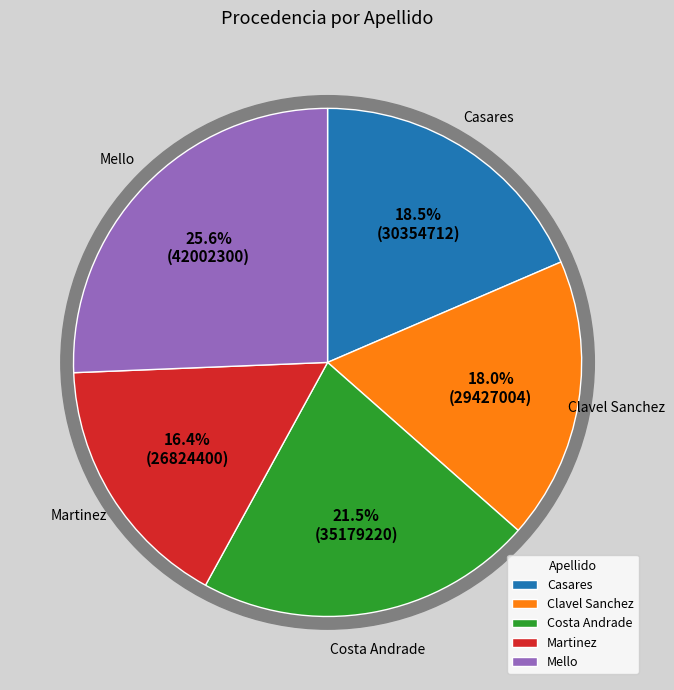

What percentage is NOT represented by Mello?

74.4%